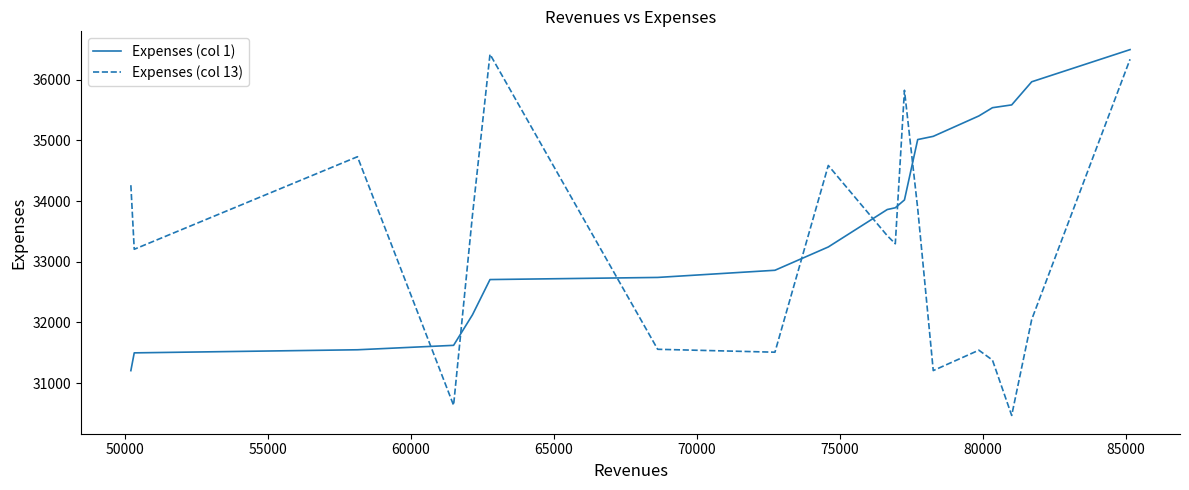

Which series has the widest spread of values?

Expenses (col 13)